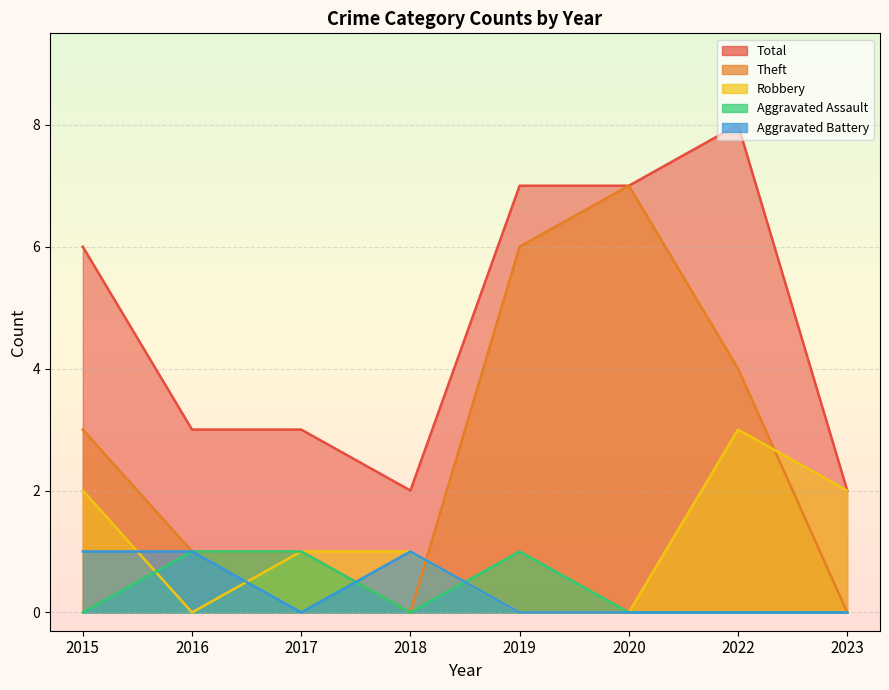

The Robbery series shows 1 at 2020. True or false?

False